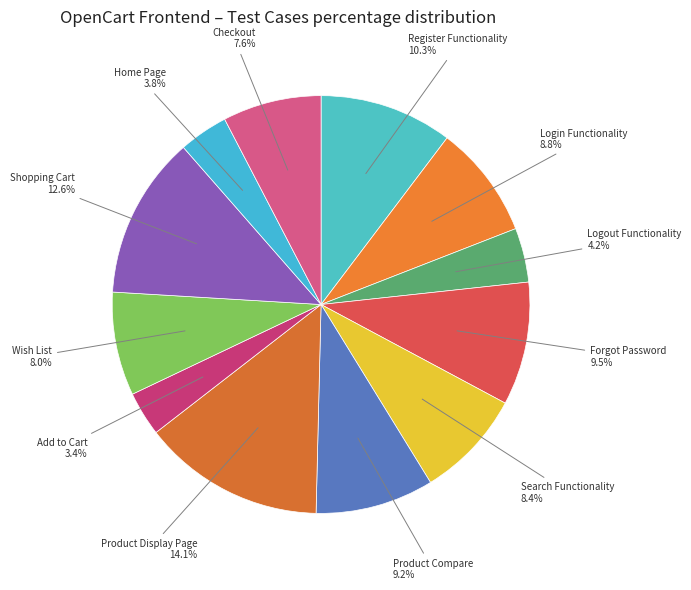

Count the number of slices in the pie.

12